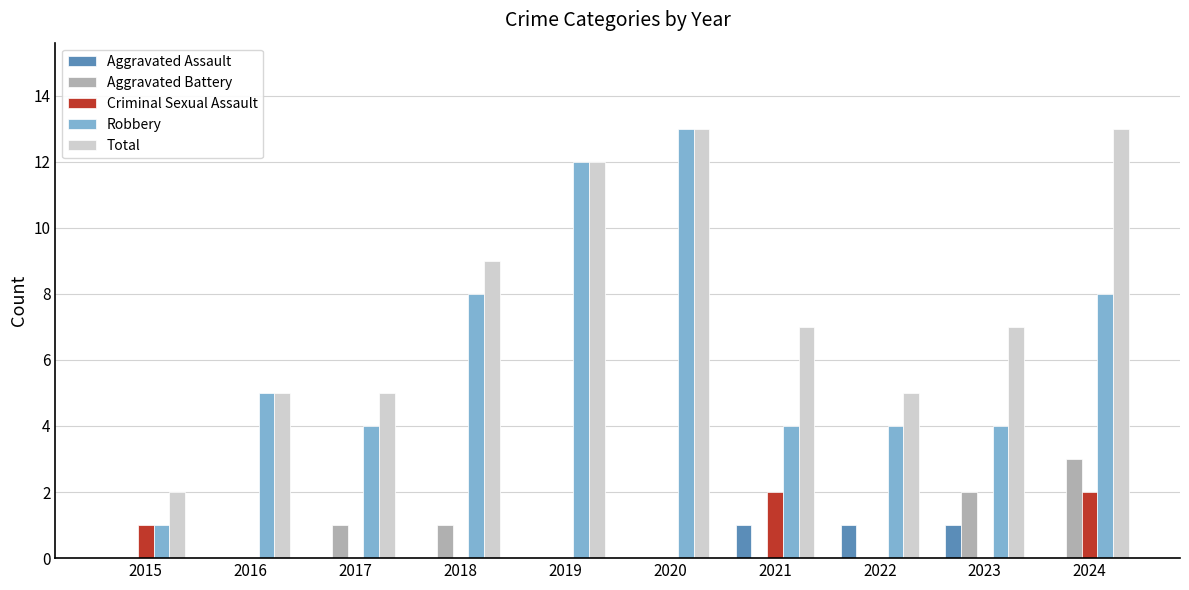

Is the value of Aggravated Battery at 2018 greater than the value of Robbery at 2020?

No